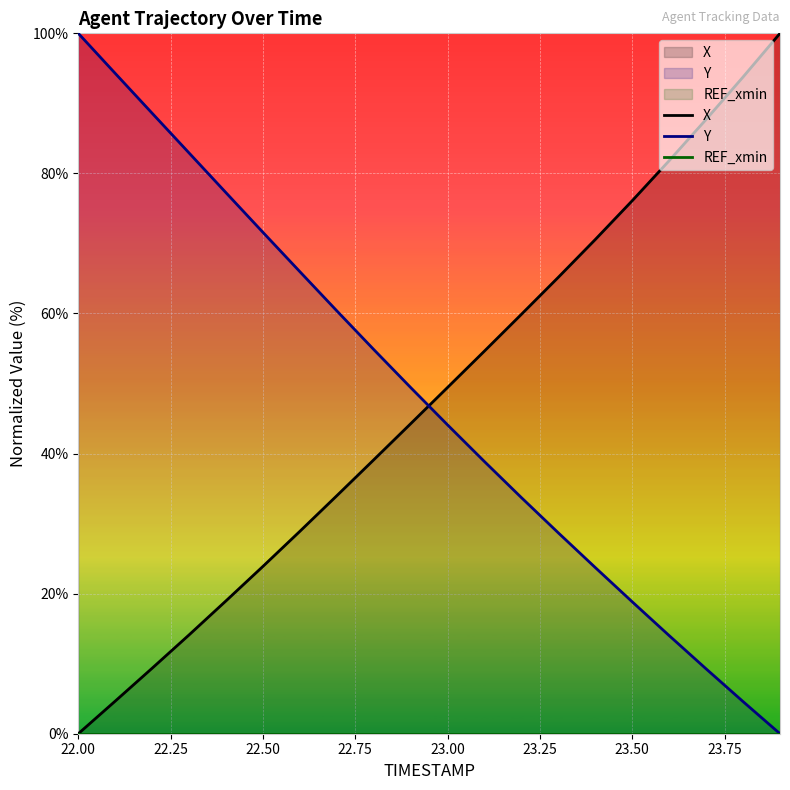

At which category is the sum across all series the highest?

22.00